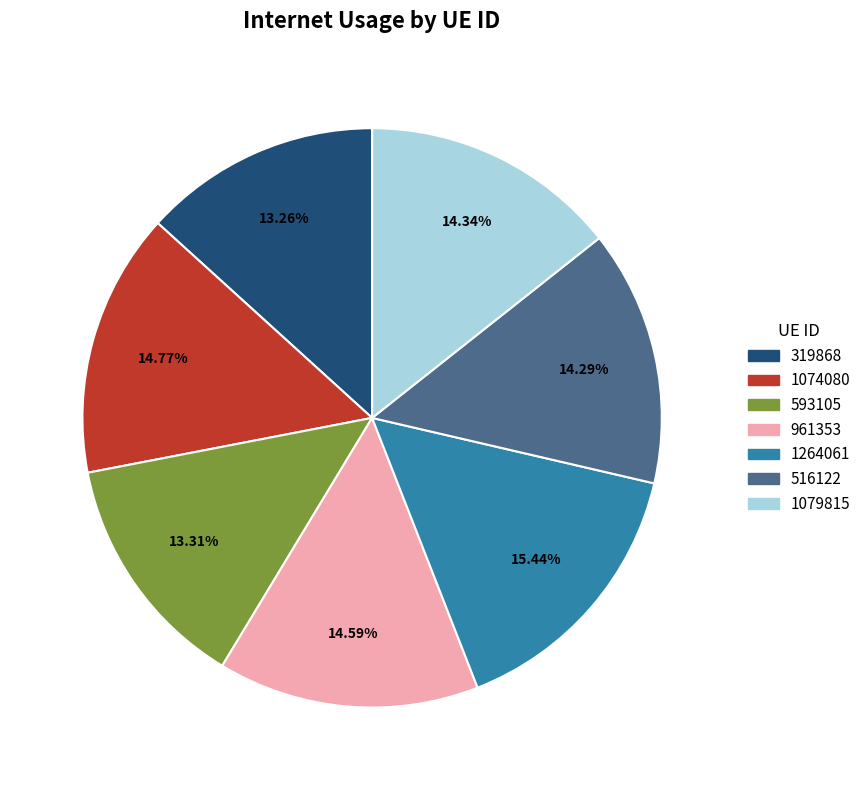

Does 593105 represent more than half of the total?

No